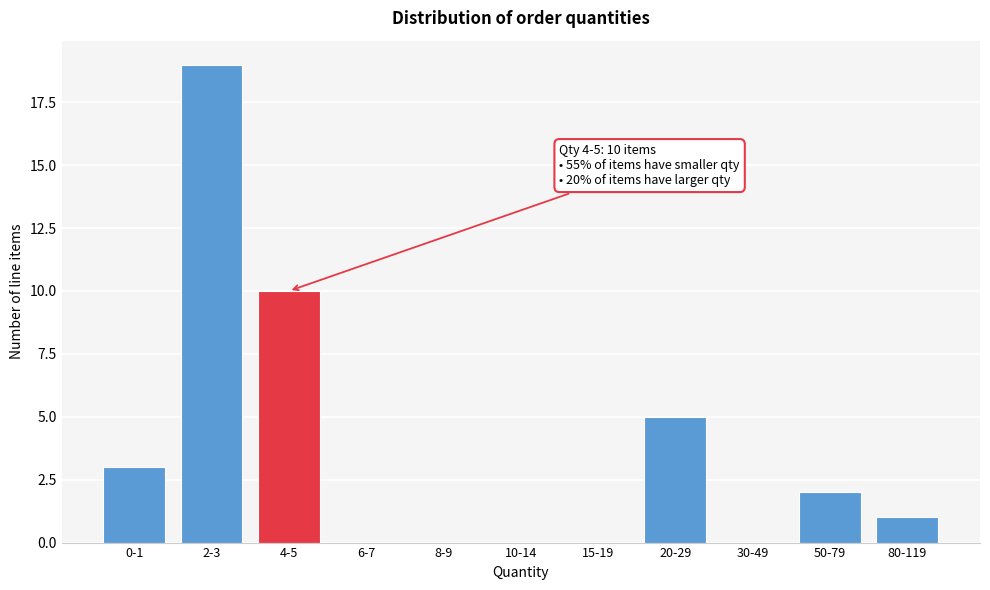

Reading left to right, extract all data points from this chart.

0-1=3	2-3=19	4-5=10	6-7=0	8-9=0	10-14=0	15-19=0	20-29=5	30-49=0	50-79=2	80-119=1